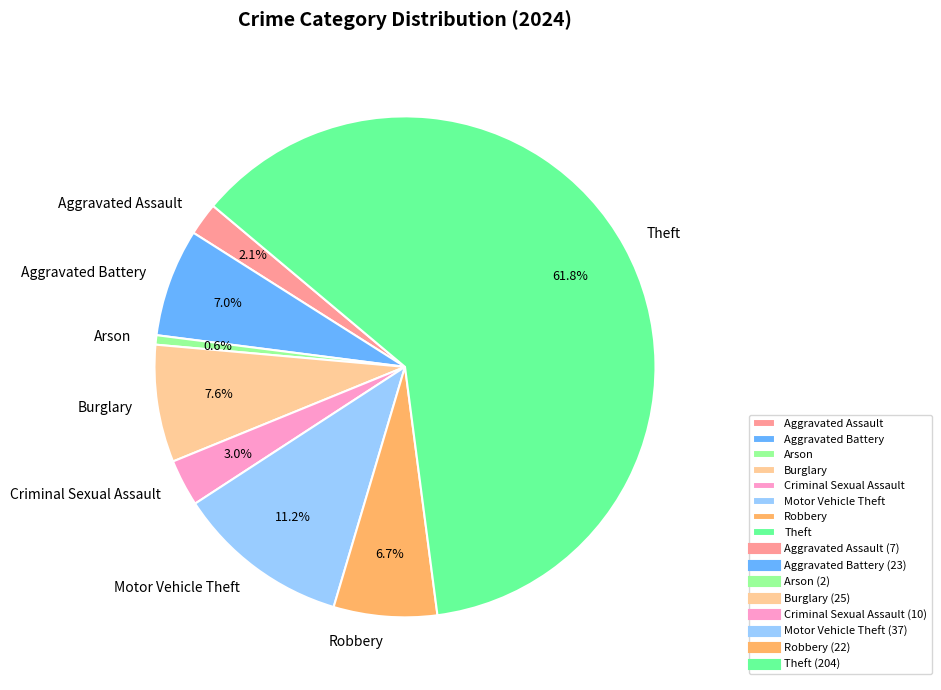

Which slice is the smallest?

Arson